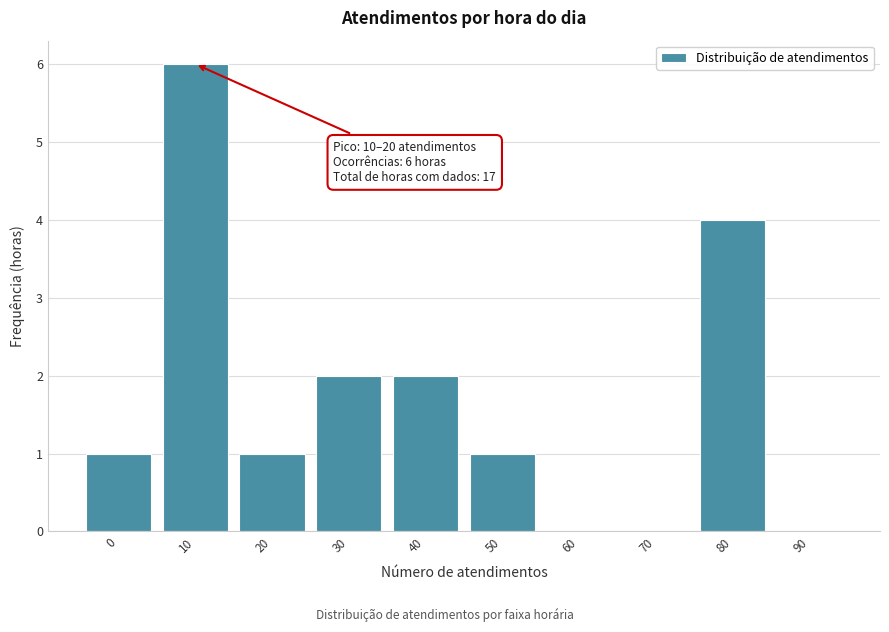

Reading right to left, extract all data points from this chart.

90=0	80=4	70=0	60=0	50=1	40=2	30=2	20=1	10=6	0=1